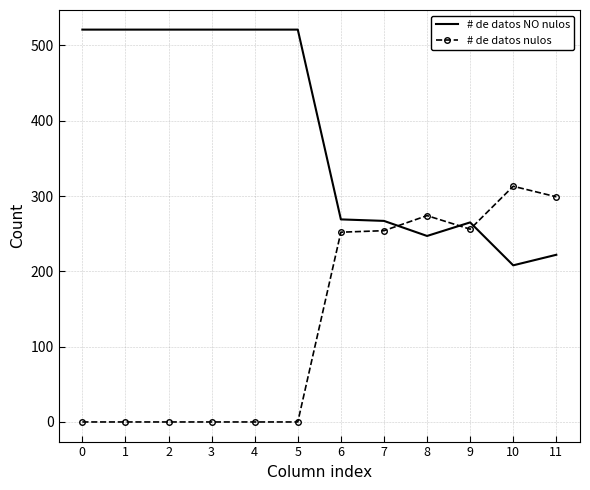

What is the highest value of the # de datos nulos series?

313